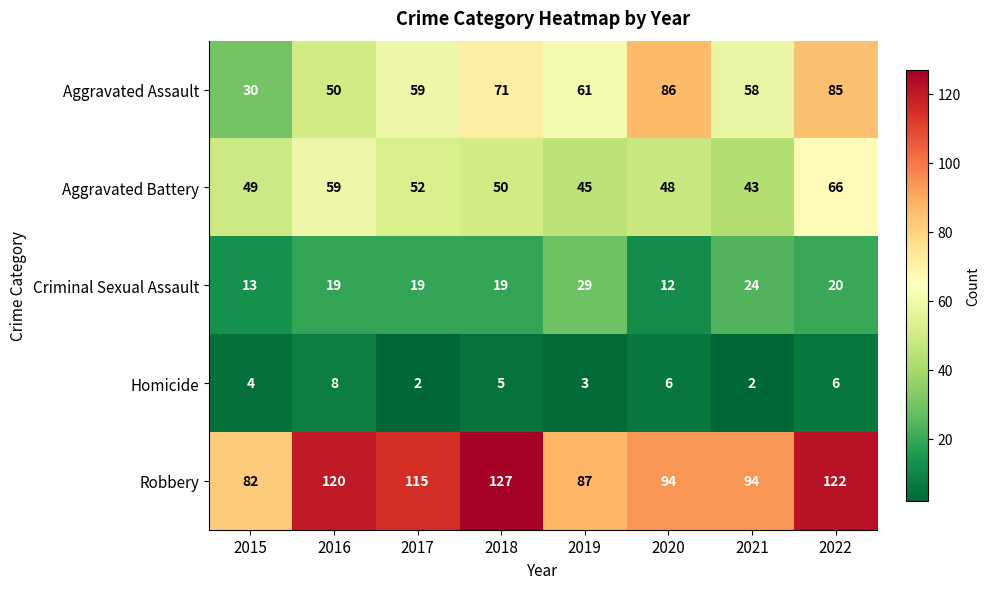

What is the sum of the Aggravated Battery values at 2022 and 2016?

125